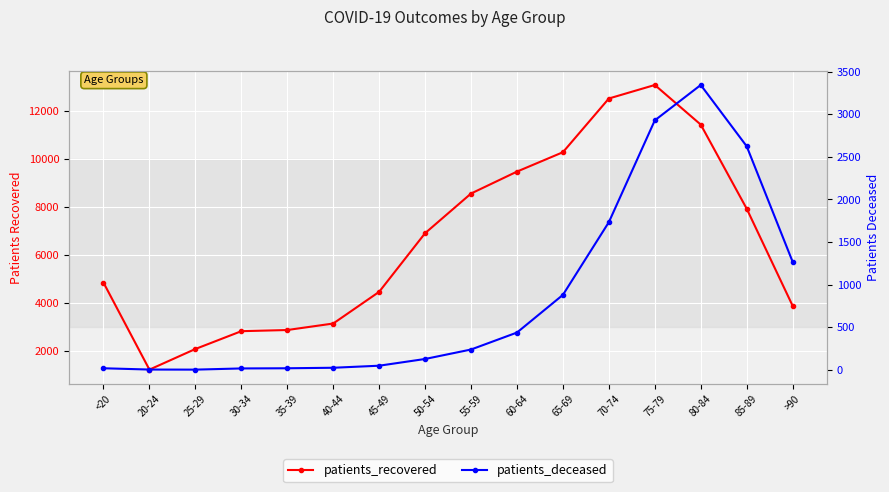

What is the greatest value displayed?

13092